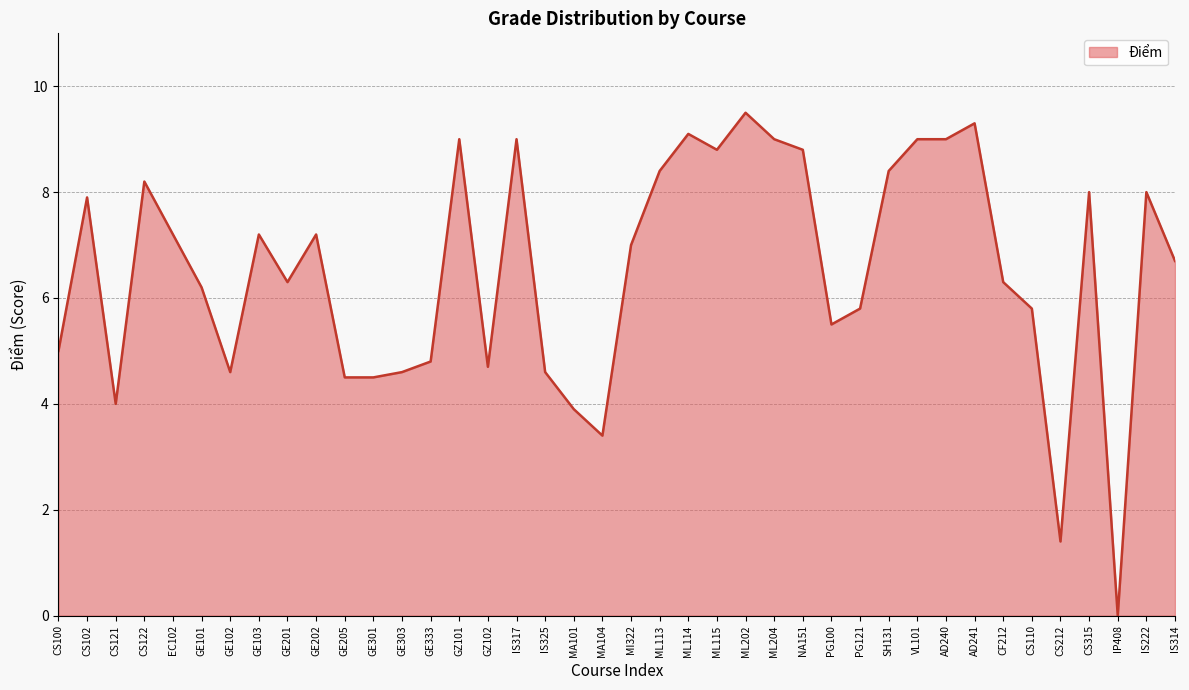

At which label is the value closest to 4?

CS121